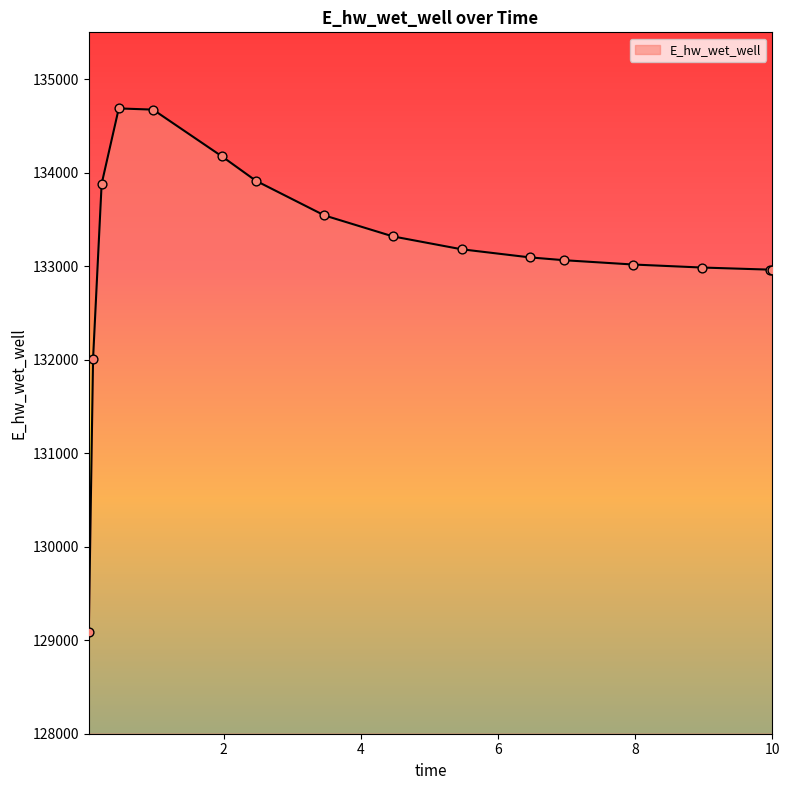

What is the smallest value displayed?

129092.0